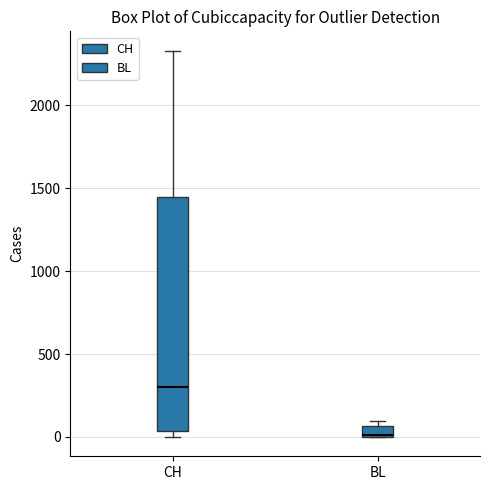

Where does the upper whisker of the box for CH end on the y-axis? The values are not printed on the chart, so give them approximately, as read against the axis.

2350